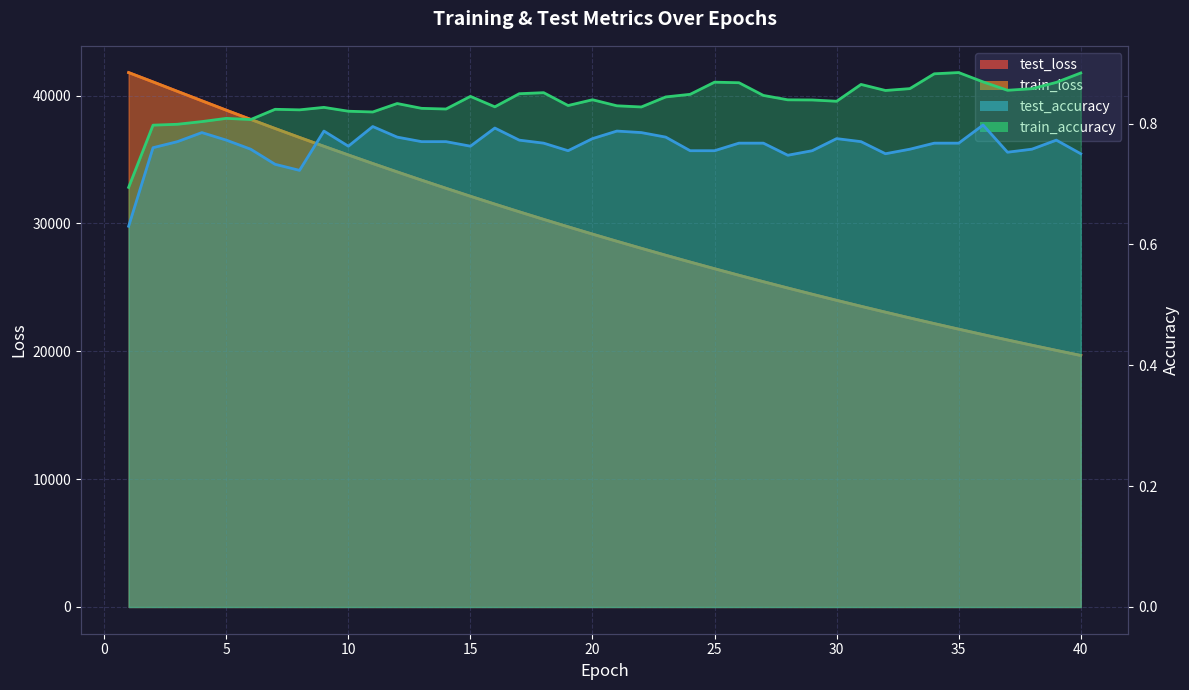

What is the total value across all series at 2?

82130.6